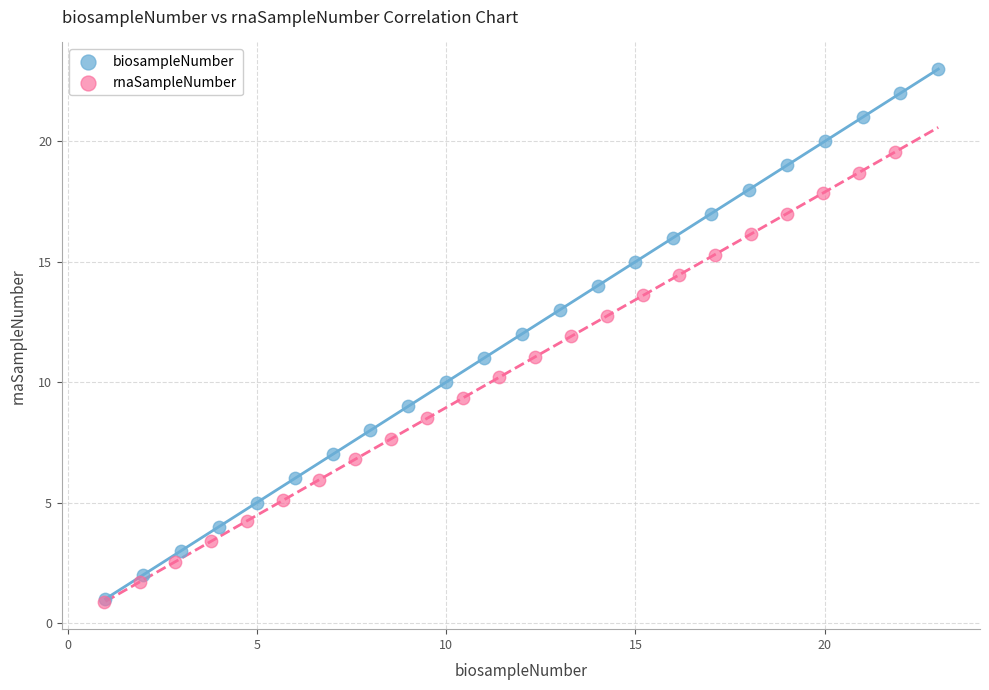

Which series reaches the maximum Y coordinate?

biosampleNumber